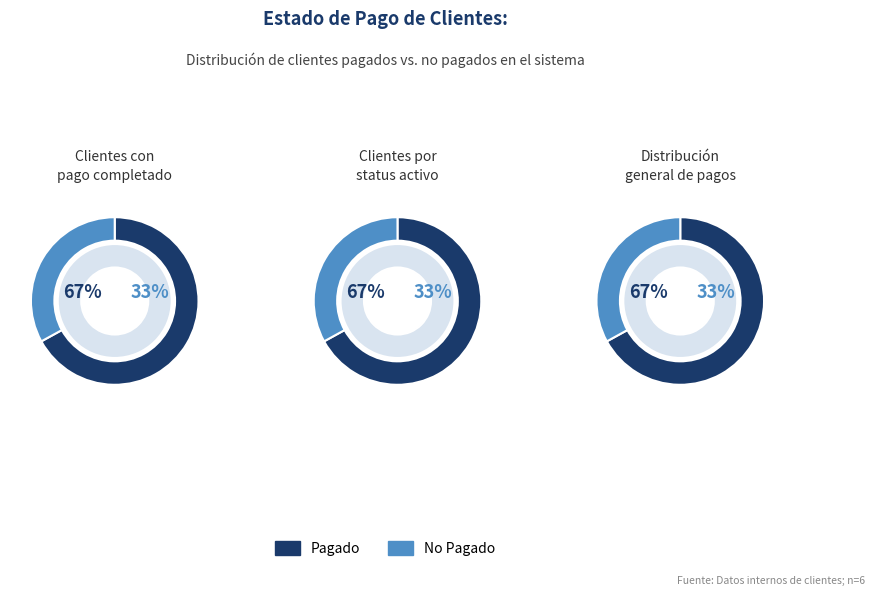

Rank the series at 3 from lowest to highest value.

No Pagado, Pagado